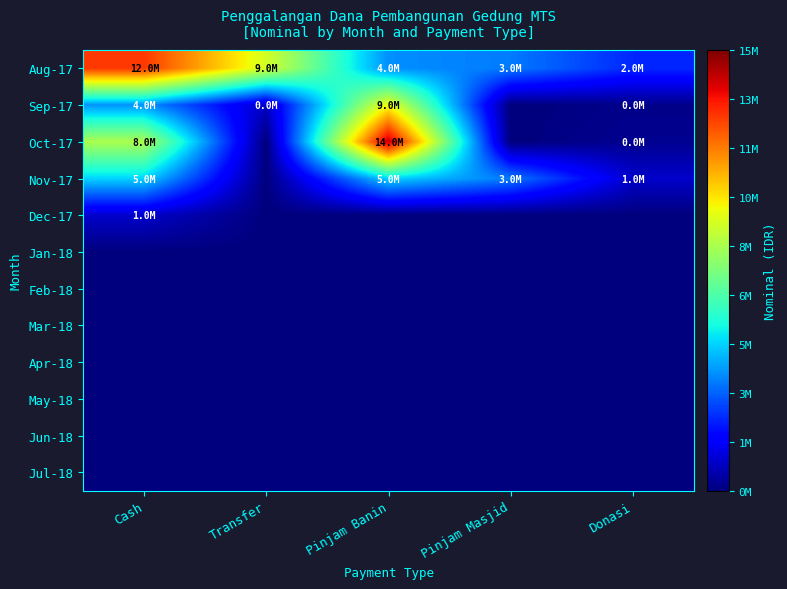

Reading right to left, list all the values displayed in this chart.

Aug-17: Donasi=2458100	Pinjam Masjid=3696000	Pinjam Banin=4000000	Transfer=9088900	Cash=12744000
Sep-17: Donasi=150000	Pinjam Masjid=0	Pinjam Banin=9600000	Transfer=902000	Cash=4052000
Oct-17: Donasi=252000	Pinjam Masjid=0	Pinjam Banin=14100000	Transfer=0	Cash=8356000
Nov-17: Donasi=1000000	Pinjam Masjid=3696000	Pinjam Banin=5000000	Transfer=0	Cash=5000000
Dec-17: Donasi=0	Pinjam Masjid=0	Pinjam Banin=0	Transfer=0	Cash=1000000
Jan-18: Donasi=0	Pinjam Masjid=0	Pinjam Banin=0	Transfer=0	Cash=0
Feb-18: Donasi=0	Pinjam Masjid=0	Pinjam Banin=0	Transfer=0	Cash=0
Mar-18: Donasi=0	Pinjam Masjid=0	Pinjam Banin=0	Transfer=0	Cash=0
Apr-18: Donasi=0	Pinjam Masjid=0	Pinjam Banin=0	Transfer=0	Cash=0
May-18: Donasi=0	Pinjam Masjid=0	Pinjam Banin=0	Transfer=0	Cash=0
Jun-18: Donasi=0	Pinjam Masjid=0	Pinjam Banin=0	Transfer=0	Cash=0
Jul-18: Donasi=0	Pinjam Masjid=0	Pinjam Banin=0	Transfer=0	Cash=0